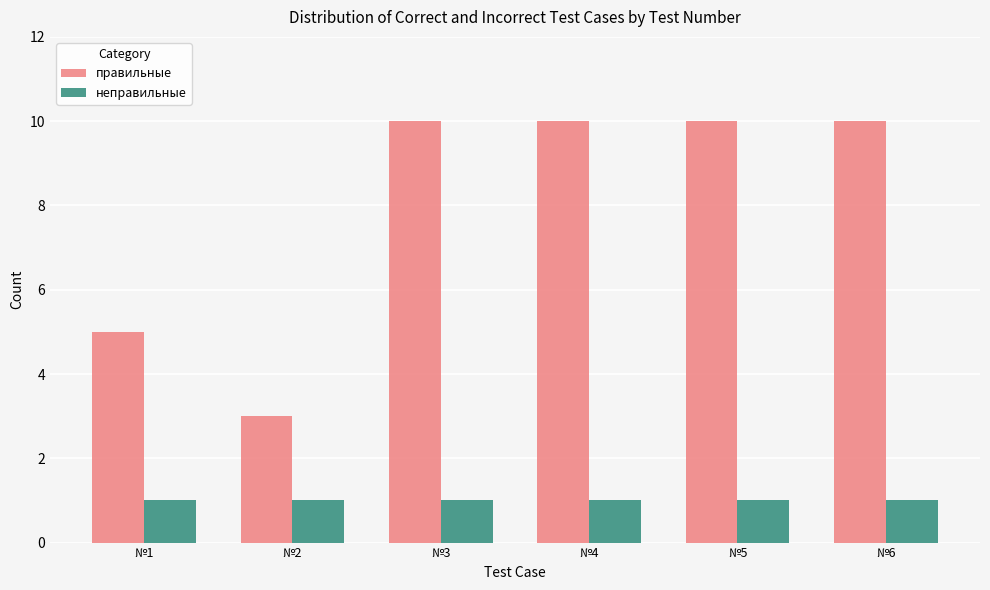

Reading left to right, list all the values displayed in this chart.

правильные: №1=5	№2=3	№3=10	№4=10	№5=10	№6=10
неправильные: №1=1	№2=1	№3=1	№4=1	№5=1	№6=1